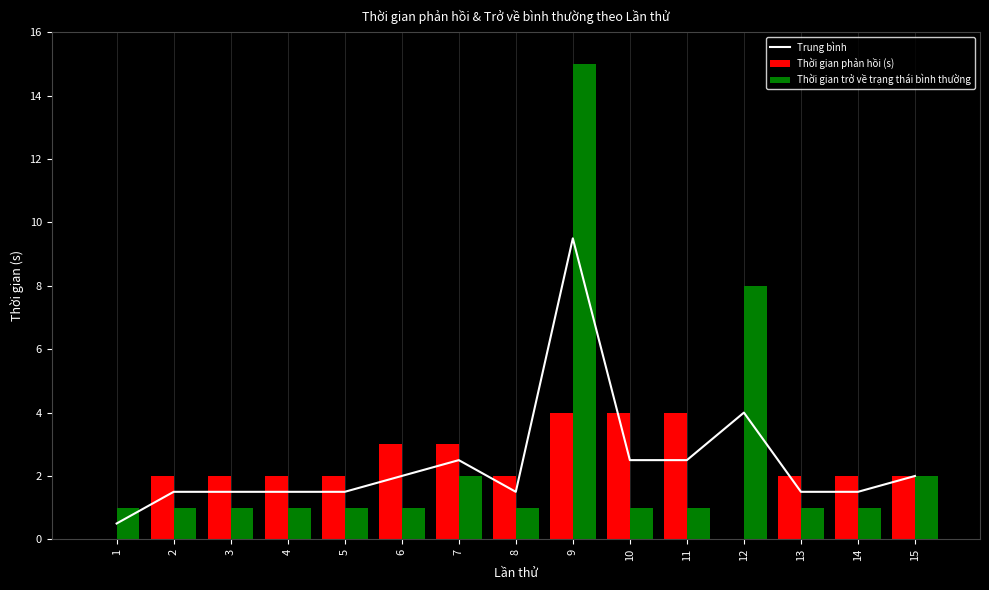

What is the difference between the Thời gian phản hồi (s) values at 14 and 7?

1